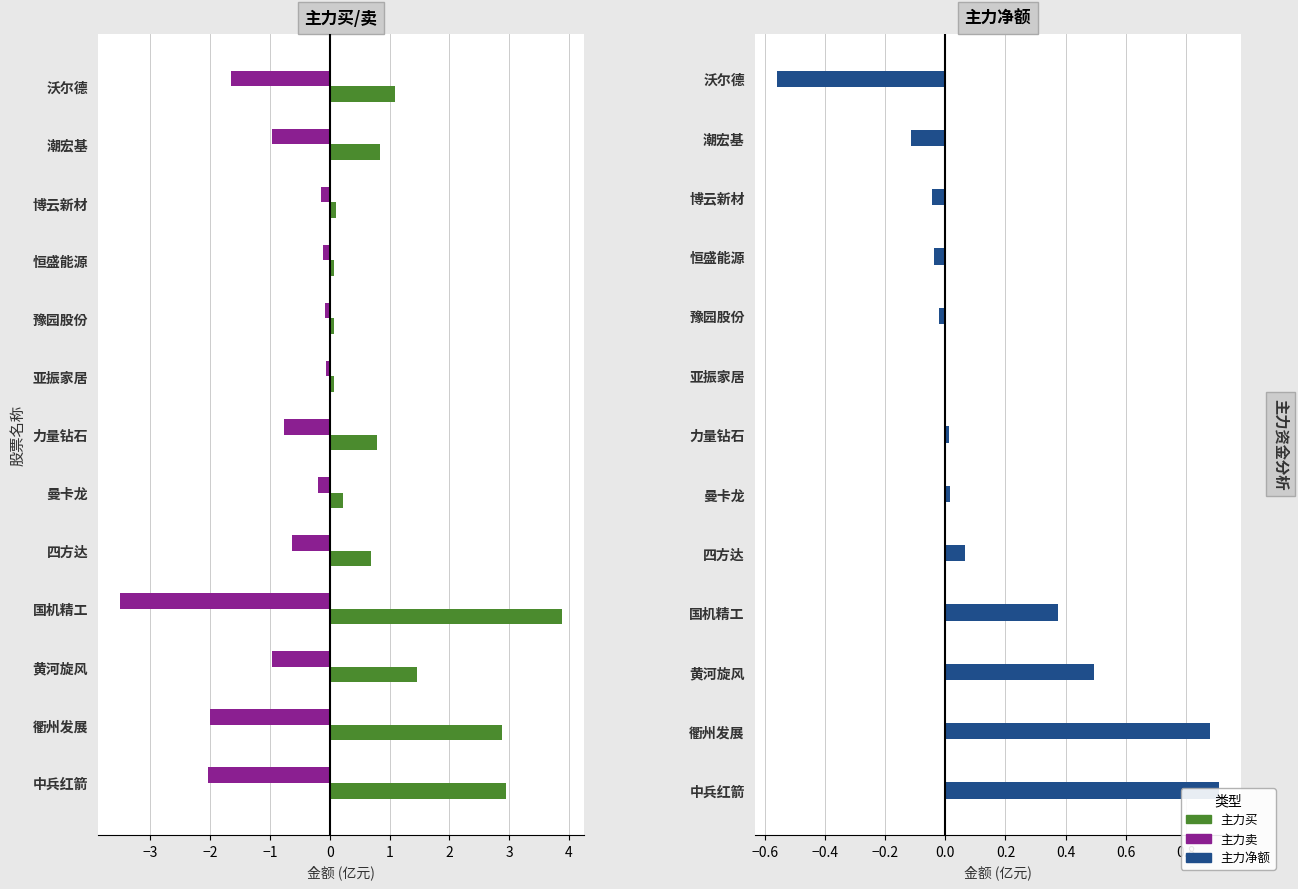

Between 国机精工 and 沃尔德, which series saw the biggest shift?

主力买